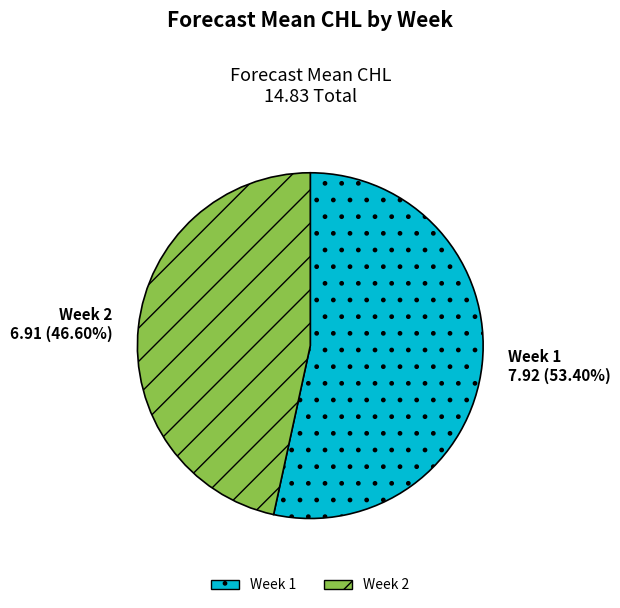

Between Week 2 and Week 1, which is larger?

Week 1